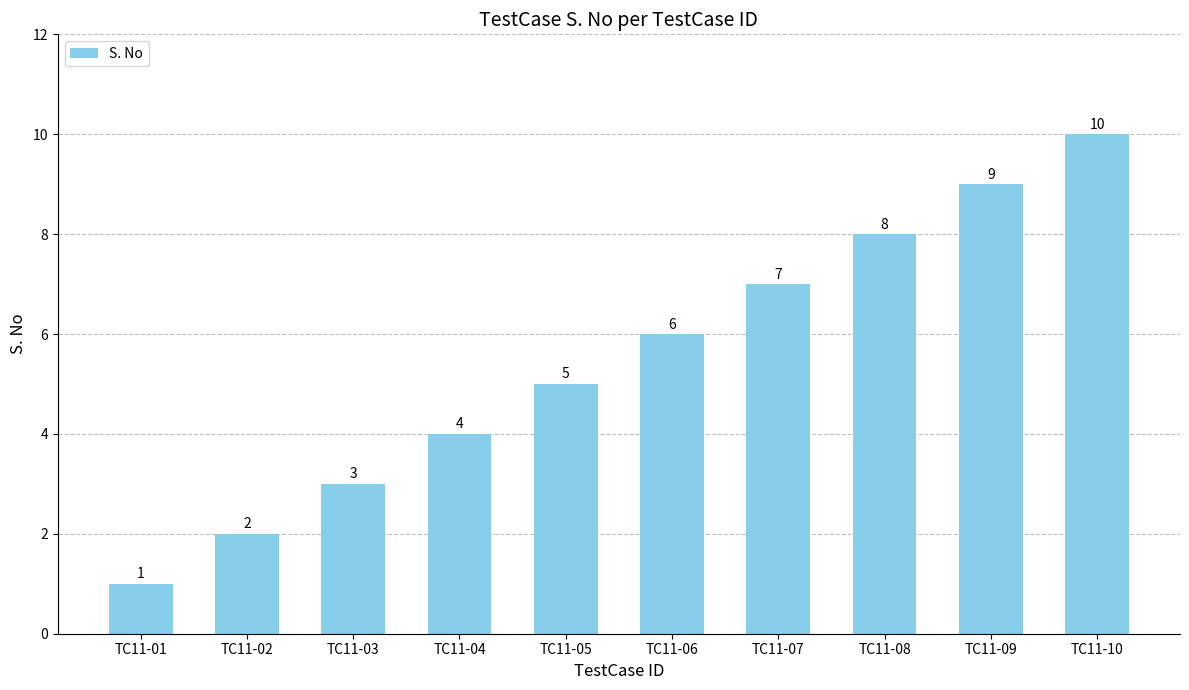

What is the smallest value displayed?

1